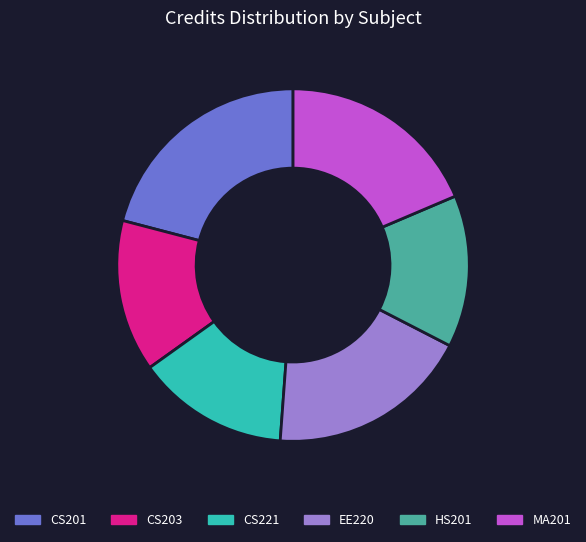

The CS201 slice represents 31% of the pie. True or false?

False